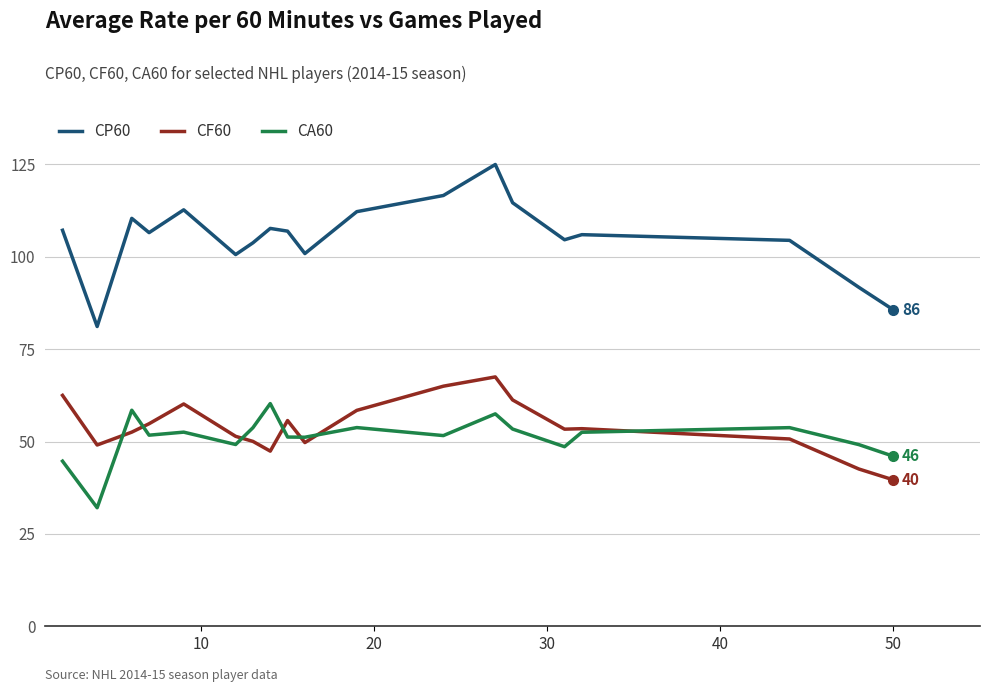

List the series in order of their peak value, highest first.

CP60, CF60, CA60